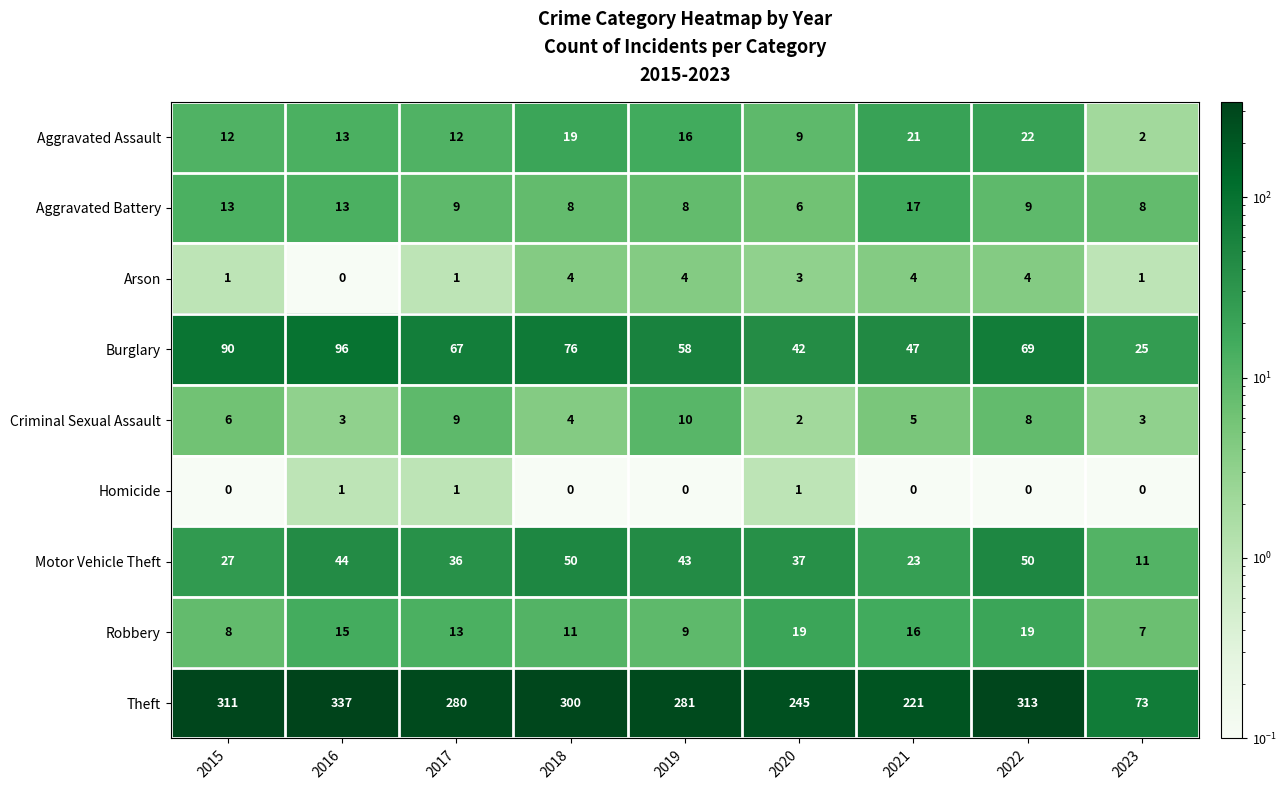

List the series in order of their peak value, highest first.

Theft, Burglary, Motor Vehicle Theft, Aggravated Assault, Robbery, Aggravated Battery, Criminal Sexual Assault, Arson, Homicide